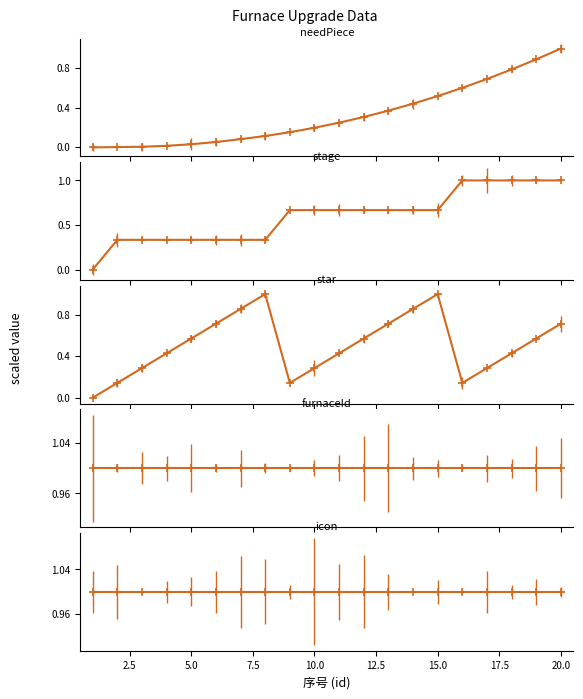

Which series has the largest total across all categories?

furnaceId